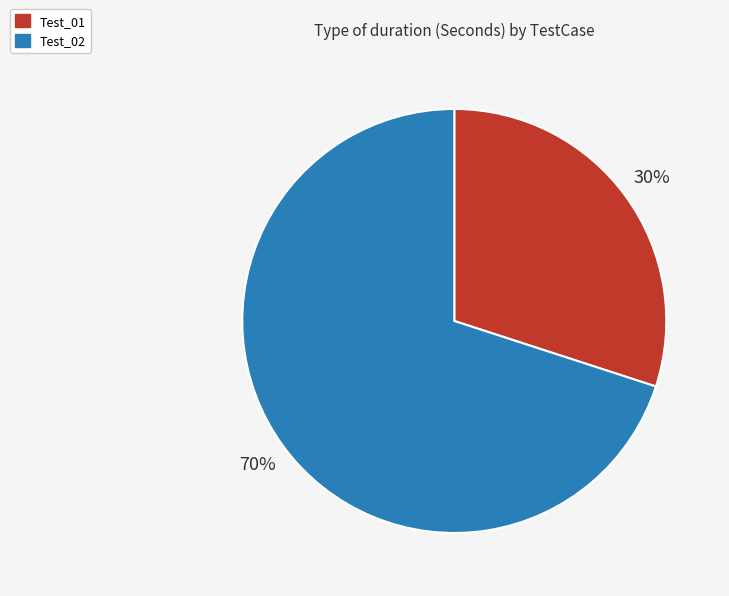

To the nearest percent, what is the combined percentage of Test_02 and Test_01?

100%